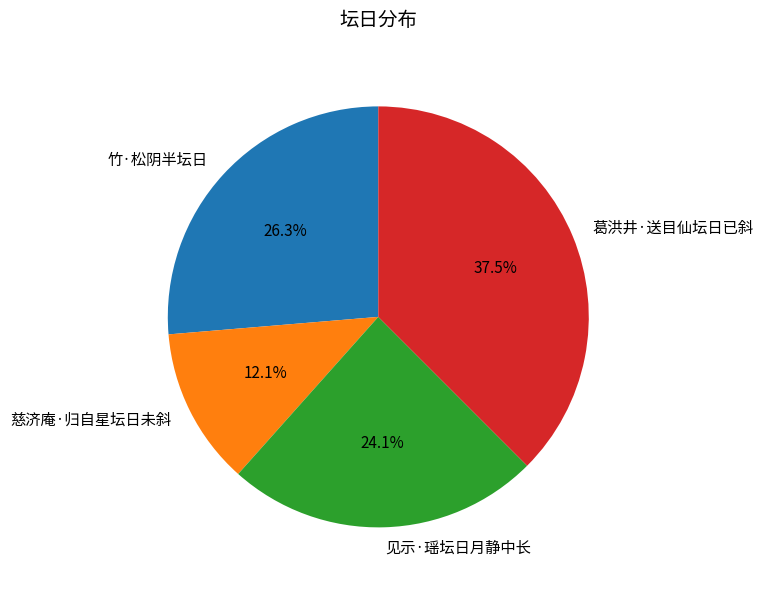

To the nearest percent, what portion does 慈济庵·归自星坛日未斜 represent?

12%